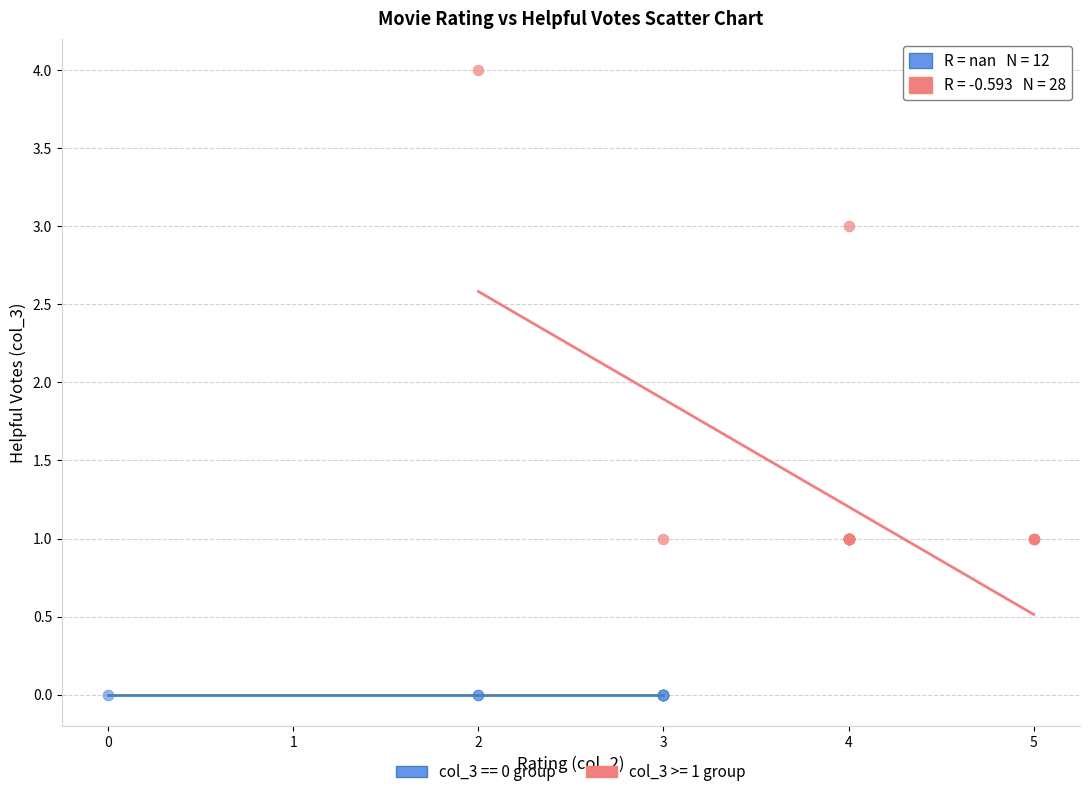

Which series reaches the maximum Y coordinate?

col_3 >= 1 group